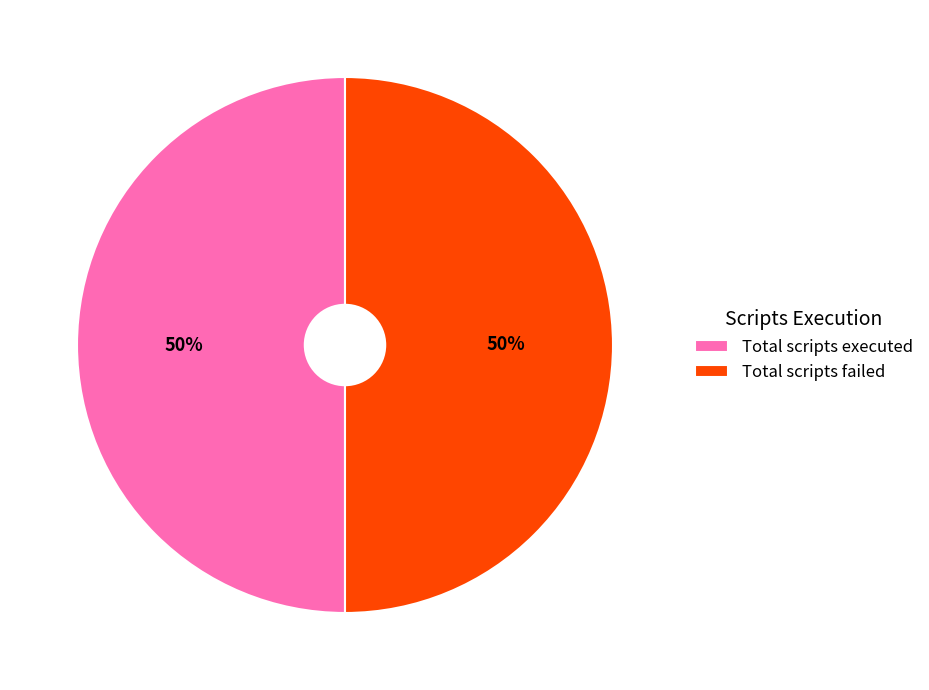

What is the ratio of the value at Total scripts executed to the value at Total scripts failed?

1.0